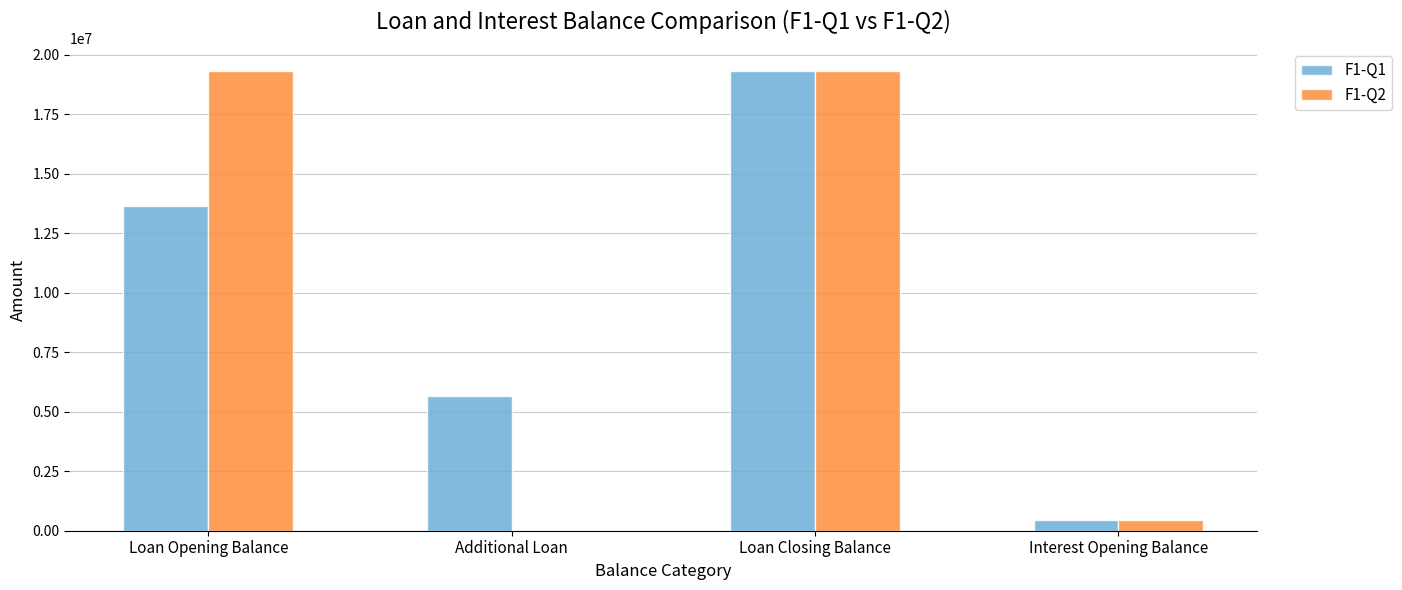

At which label is F1-Q1 closest to 9876021?

Loan Opening Balance